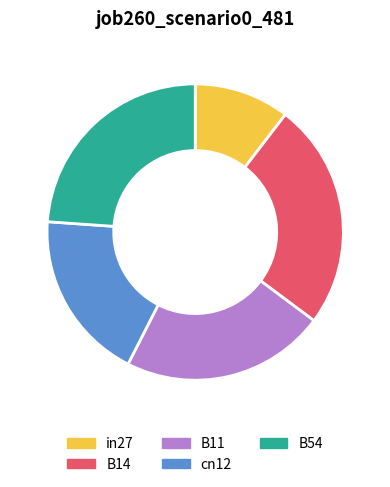

Which has a higher value, in27 or B14?

B14